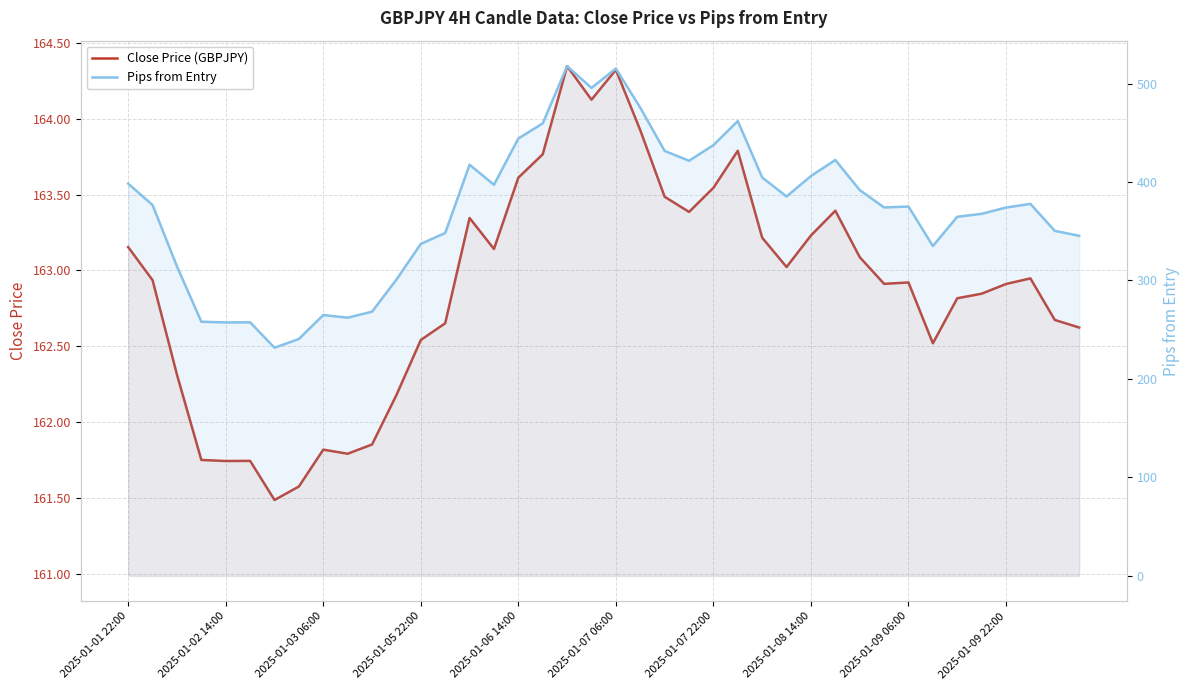

What are all the series names shown in the legend?

Close Price (GBPJPY), Pips from Entry